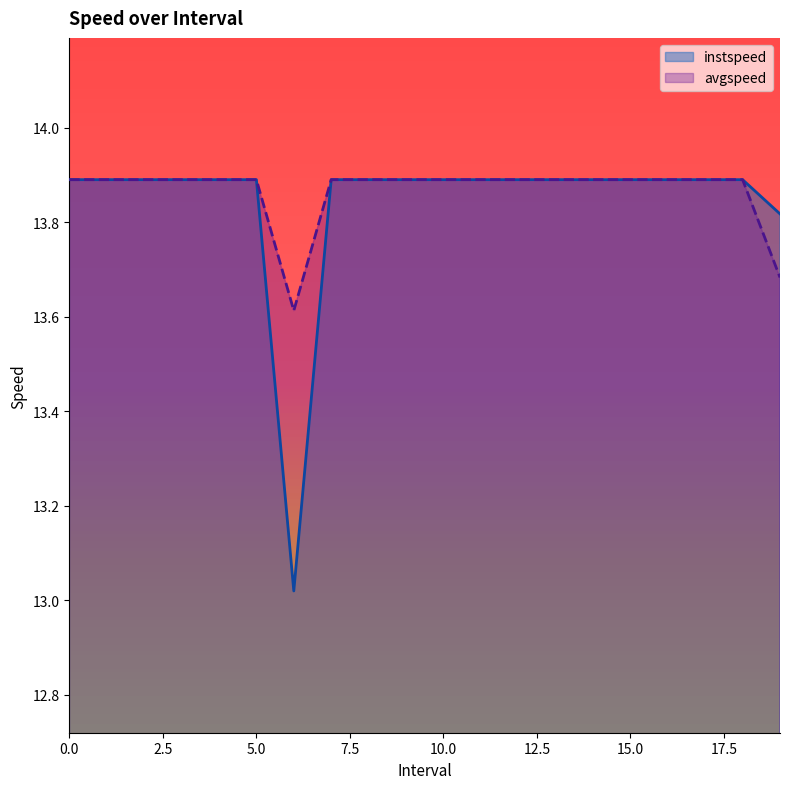

True or false: avgspeed and instspeed intersect in this chart.

False